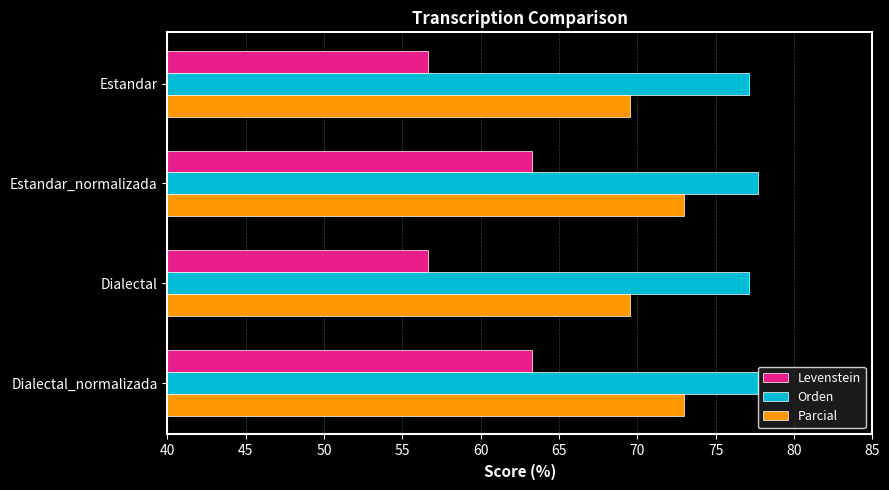

What is the greatest value displayed?

77.7